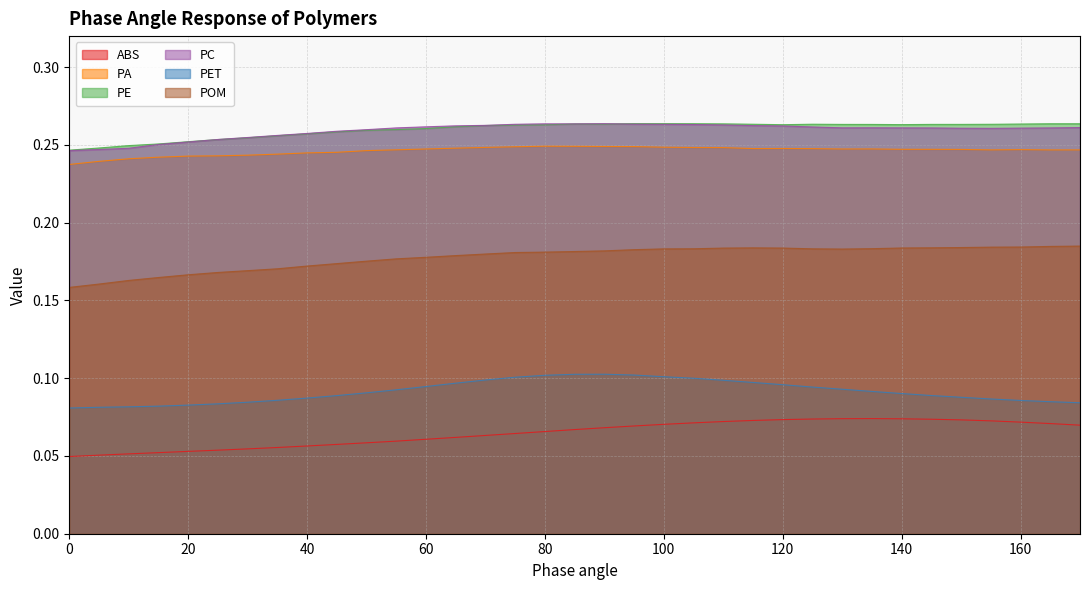

At how many categories does at least one series exceed 0?

35